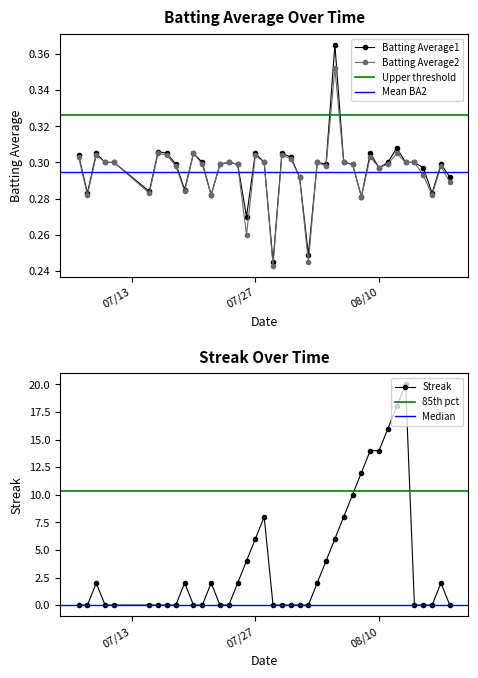

What is the sum of all Batting Average1 values?

11.8